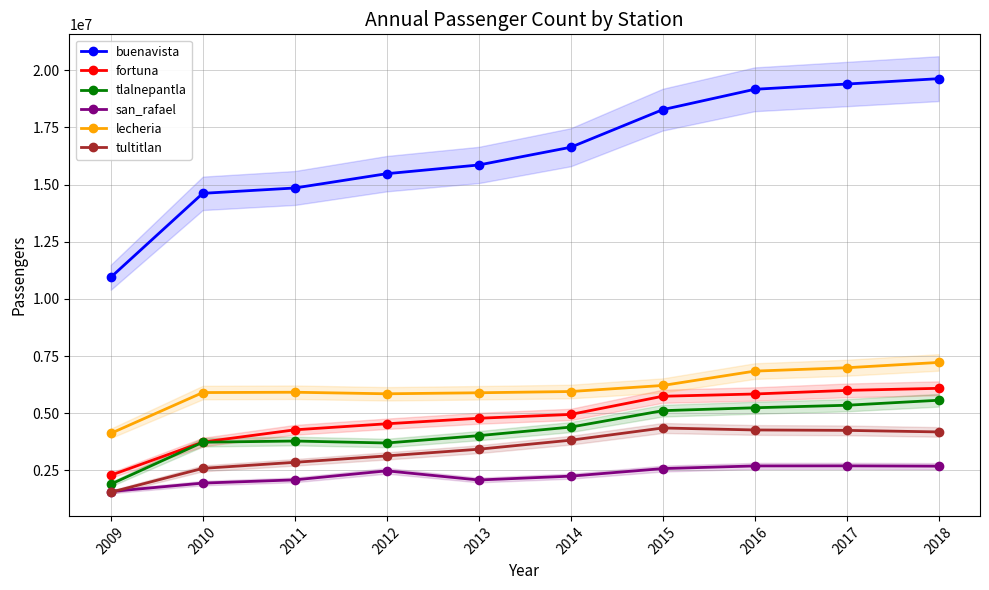

How many data points in tultitlan are above 3822388?

4